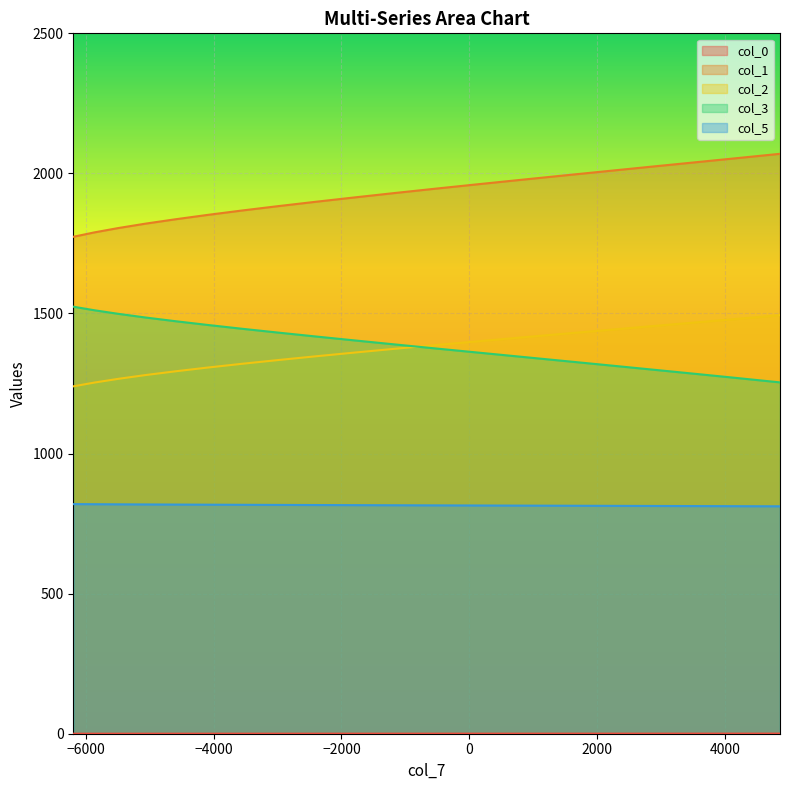

What is the maximum value for col_3?

1524.3